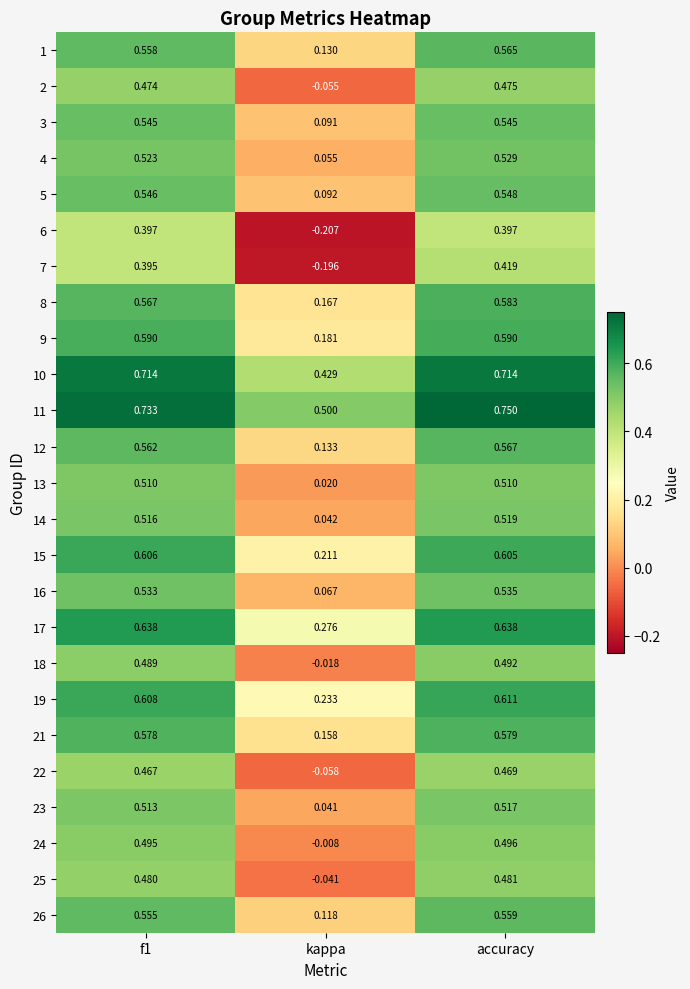

Which label corresponds to the smallest value in the chart?

kappa